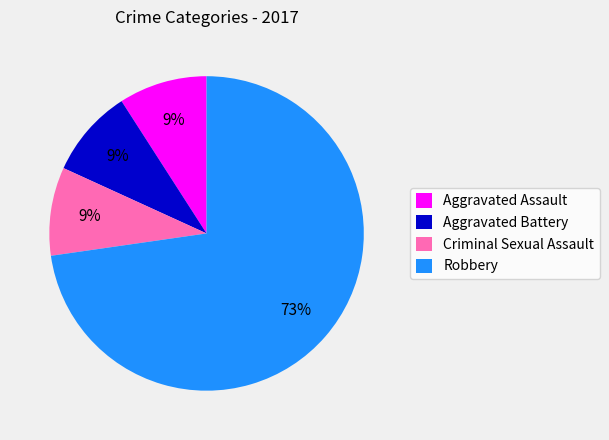

What is the largest slice in the pie chart?

Robbery